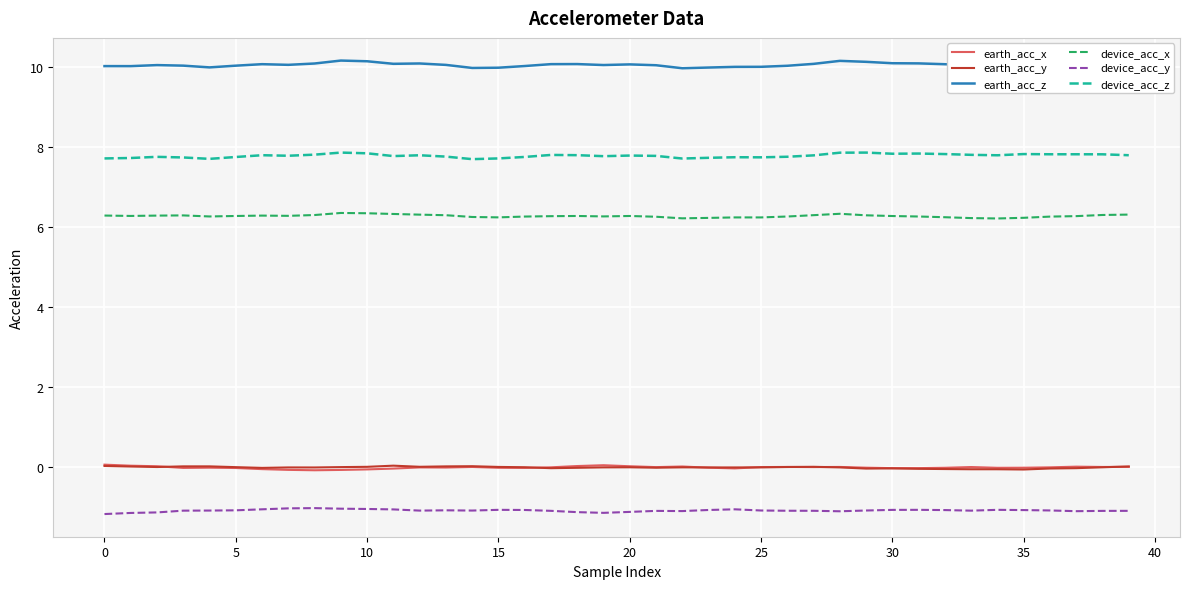

True or false: device_acc_y and earth_acc_z cross at least once.

False